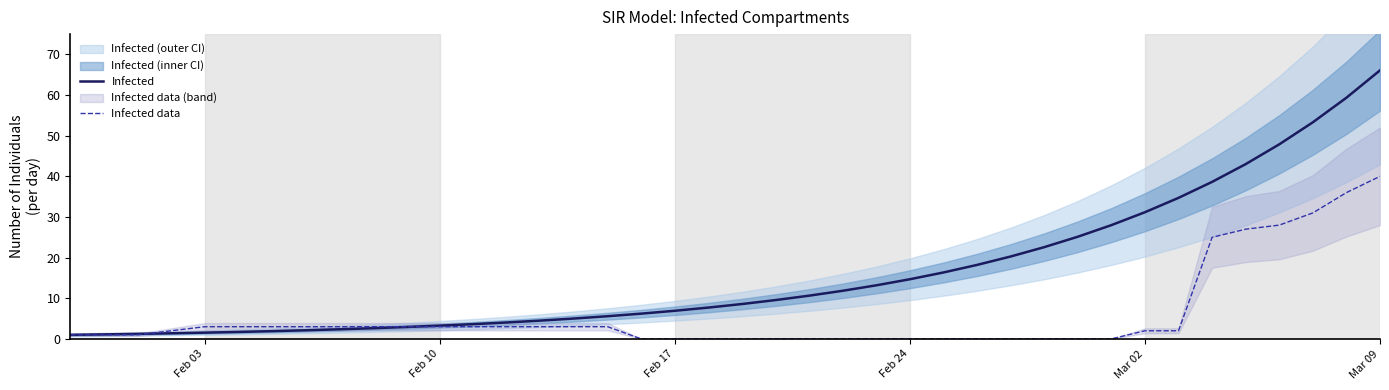

What is the maximum value for Infected data?

40.0